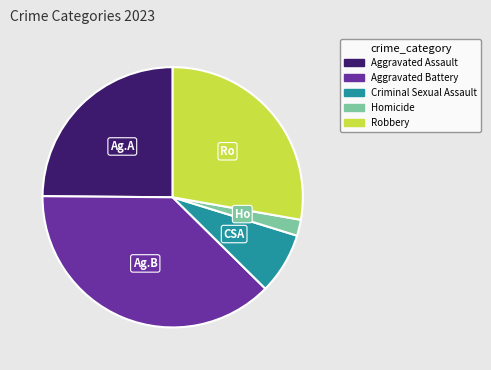

Rank the categories by value from highest to lowest.

Aggravated Battery, Robbery, Aggravated Assault, Criminal Sexual Assault, Homicide